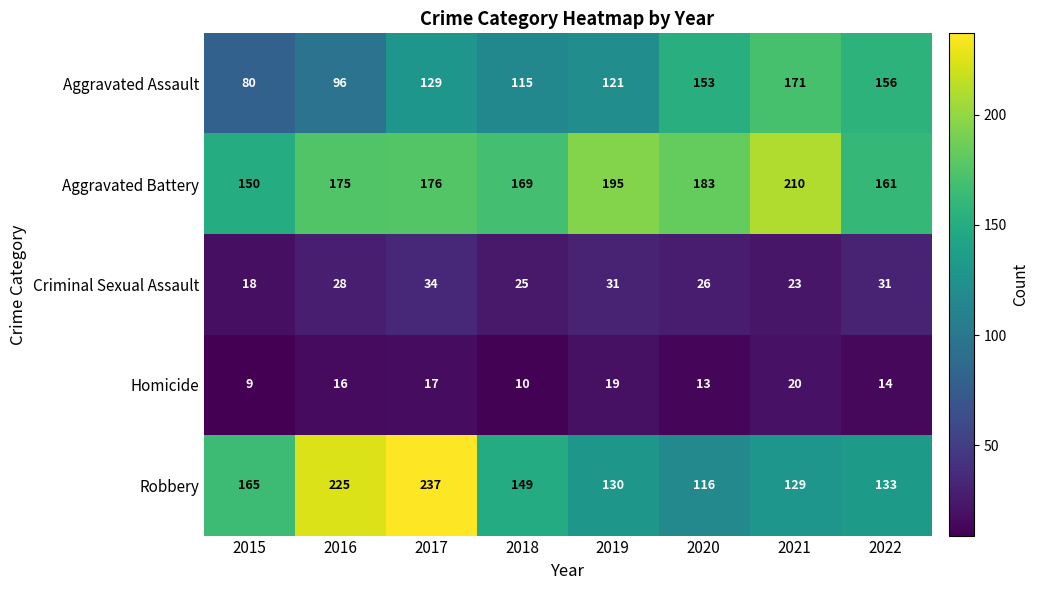

Which category has the highest value across all series?

2017